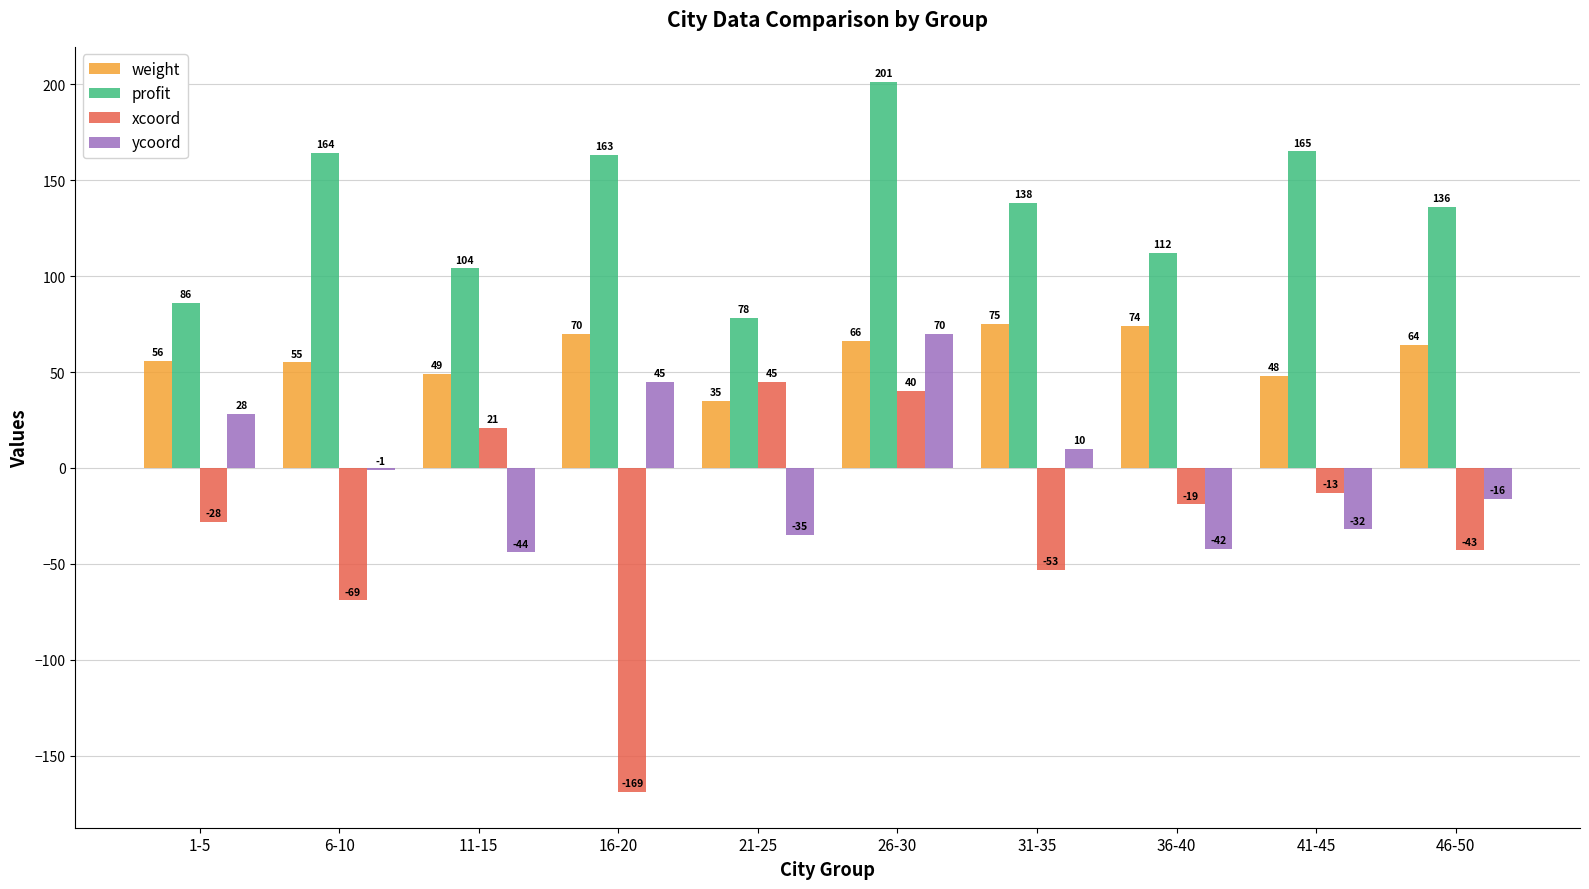

How many data points in xcoord are above -19?

4